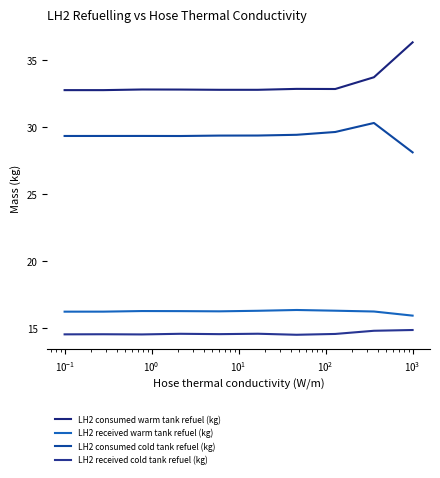

How many lines are shown in the chart?

4